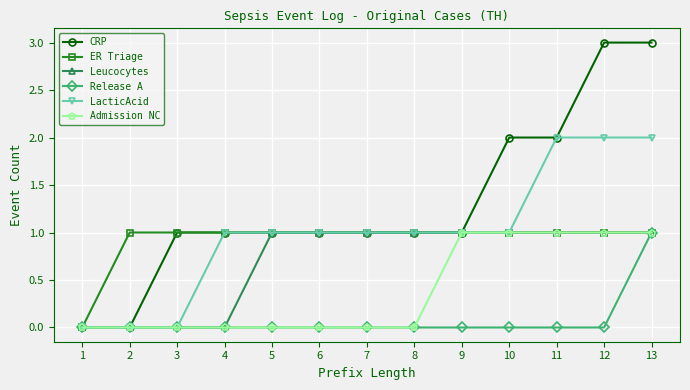

How many data points in Leucocytes are less than 1?

4